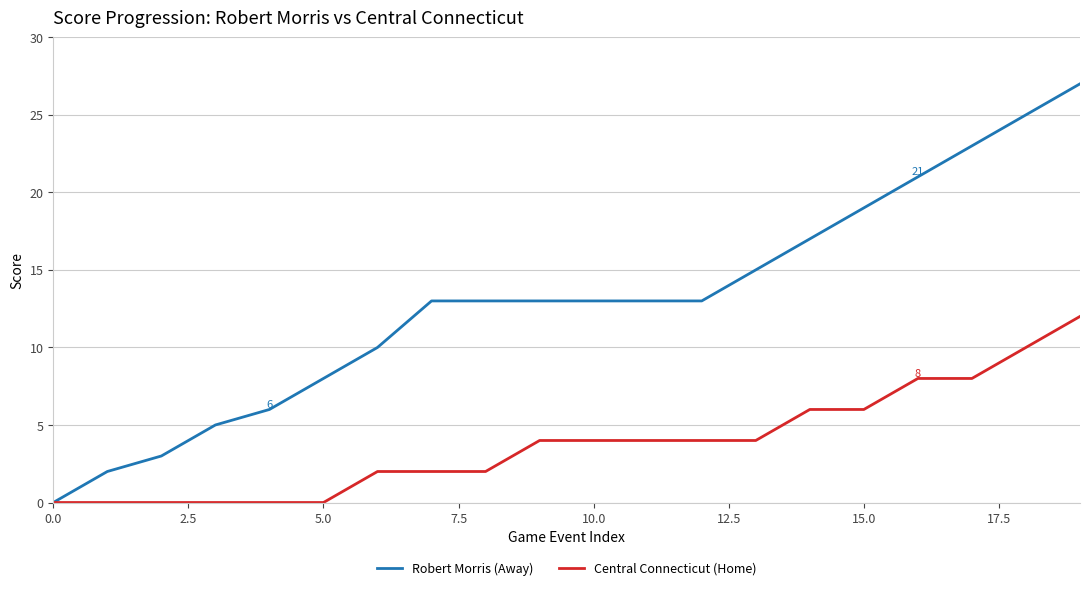

What is the average value of the Robert Morris (Away) series?

13